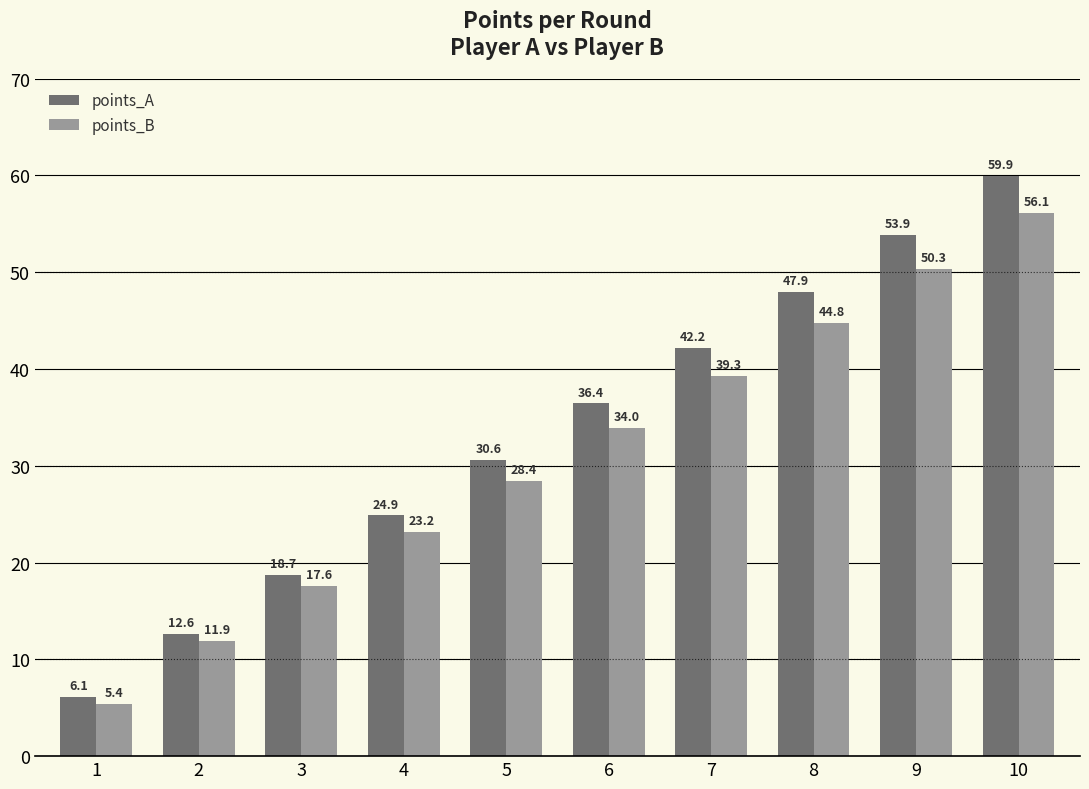

List the series in order of their peak value, highest first.

points_A, points_B